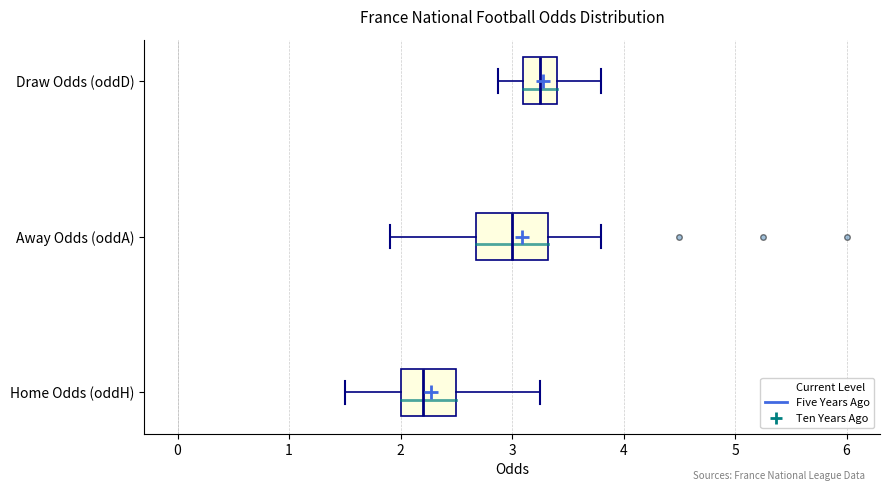

Reading bottom to top, read every box against the x-axis: the position of its median line, the range the box covers, and the ends of its whiskers. The values are not printed on the chart, so give them approximately, as read against the axis.

Home Odds (oddH): median 2.2, box 2.0 to 2.5, whiskers 1.5 to 3.3
Away Odds (oddA): median 3.0, box 2.7 to 3.3, whiskers 1.9 to 3.8
Draw Odds (oddD): median 3.3, box 3.1 to 3.4, whiskers 2.9 to 3.8